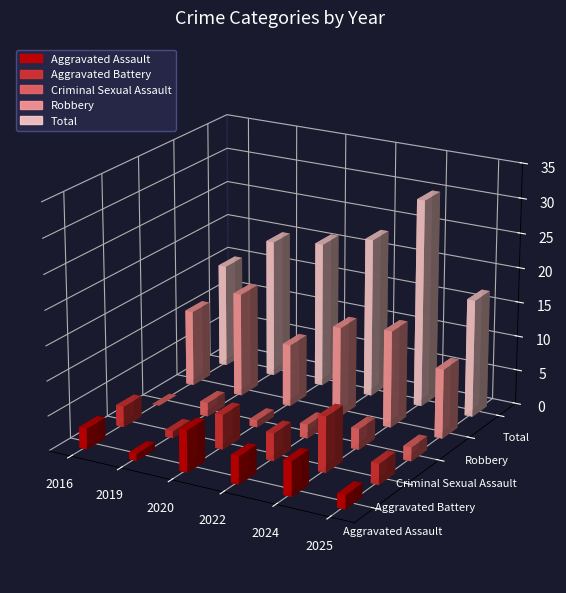

Where does the Robbery series first go above 13?

2019